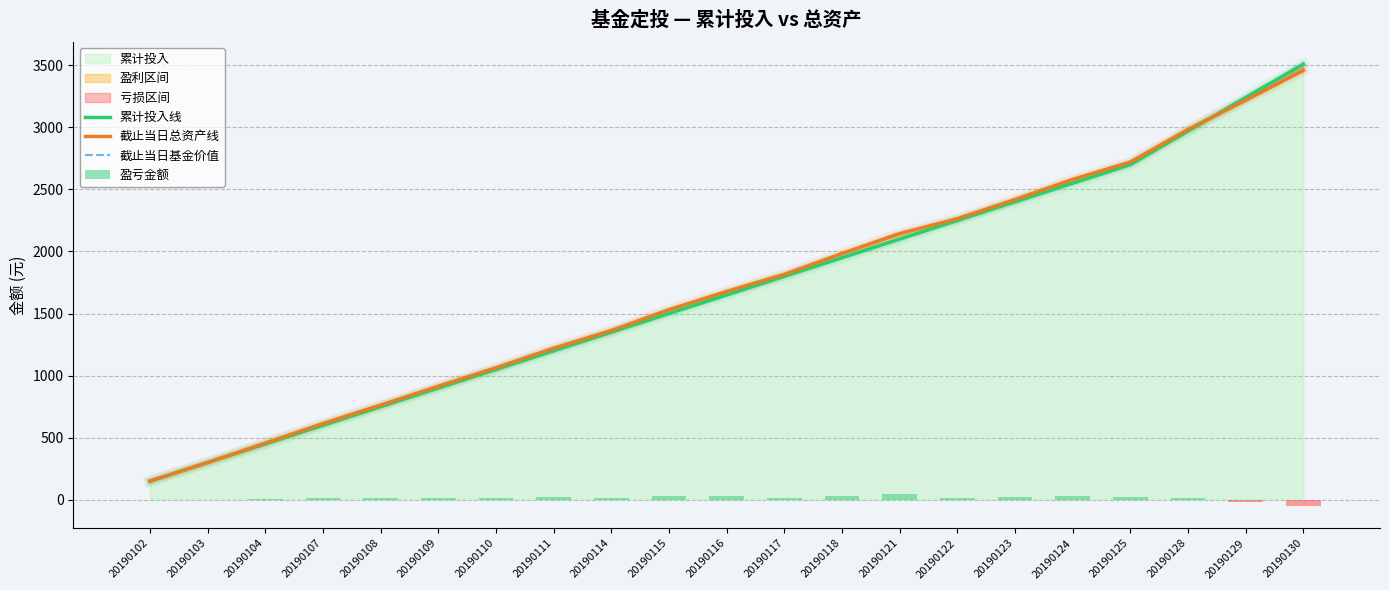

Rank the series at 20190130 from lowest to highest value.

盈亏金额, 截止当日总资产线, 截止当日基金价值, 累计投入线